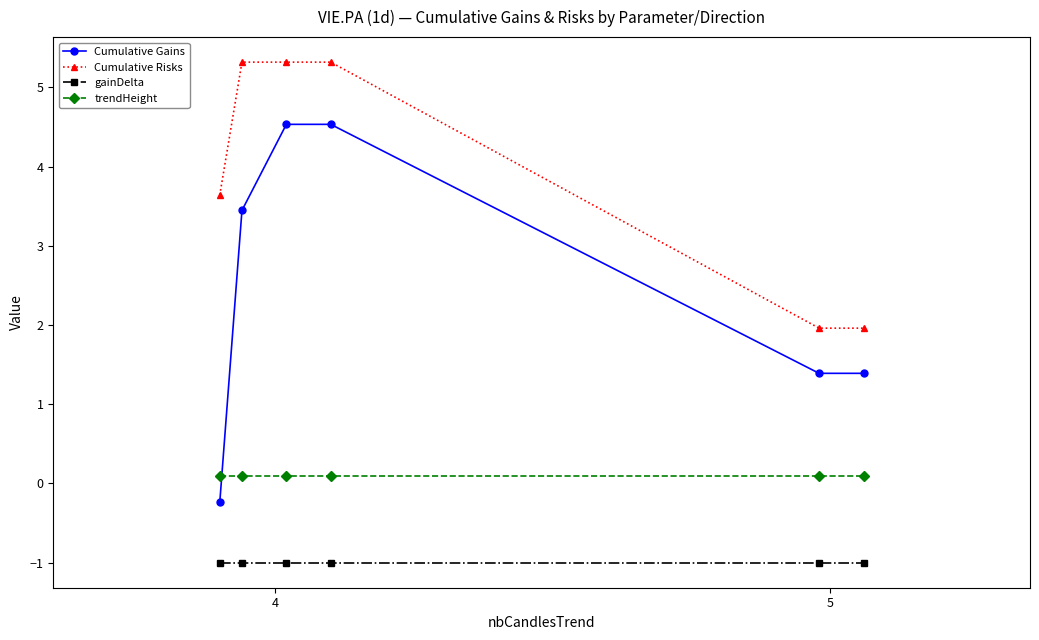

What is the value of the Cumulative Risks point at the 1st from the left?

3.6